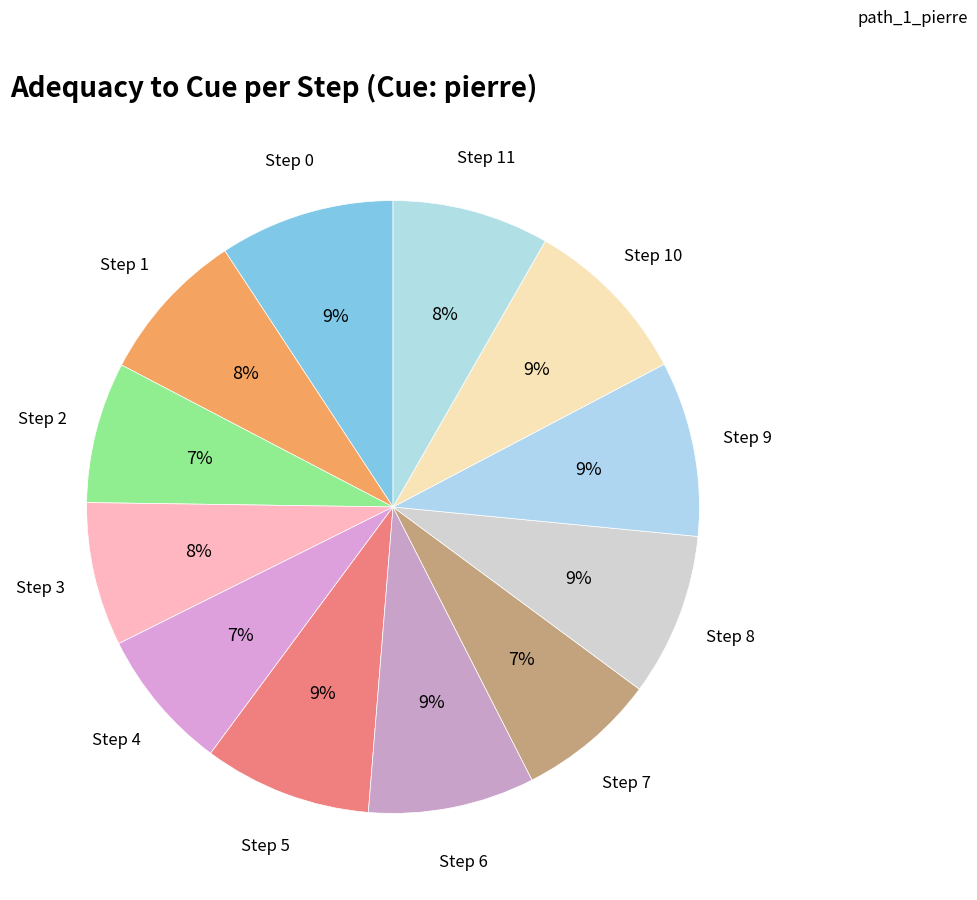

How many slices are in this pie chart?

12